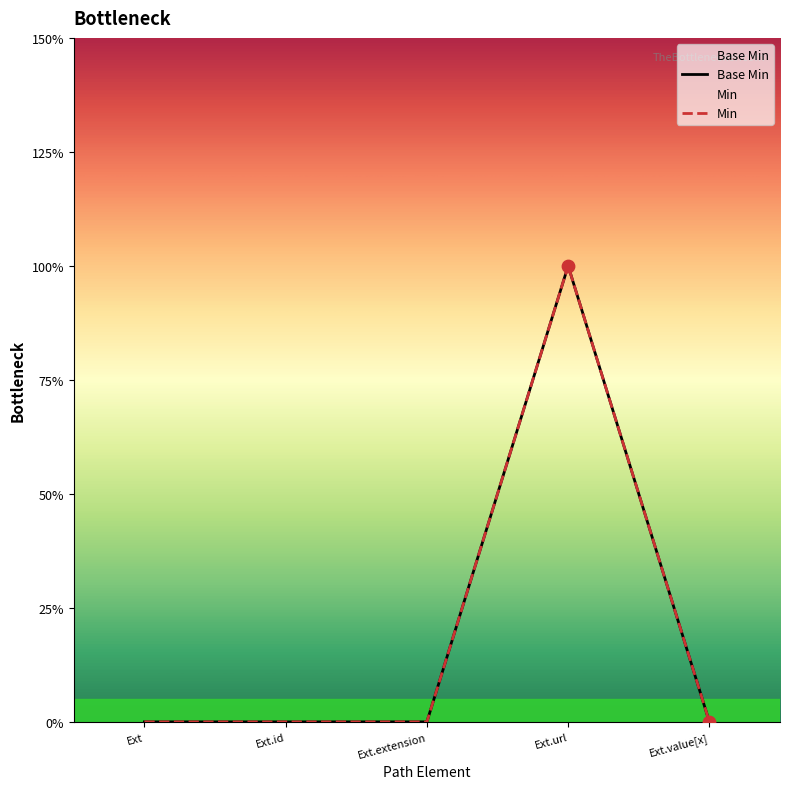

What is the change in value from Ext.id to Ext.url?

+1